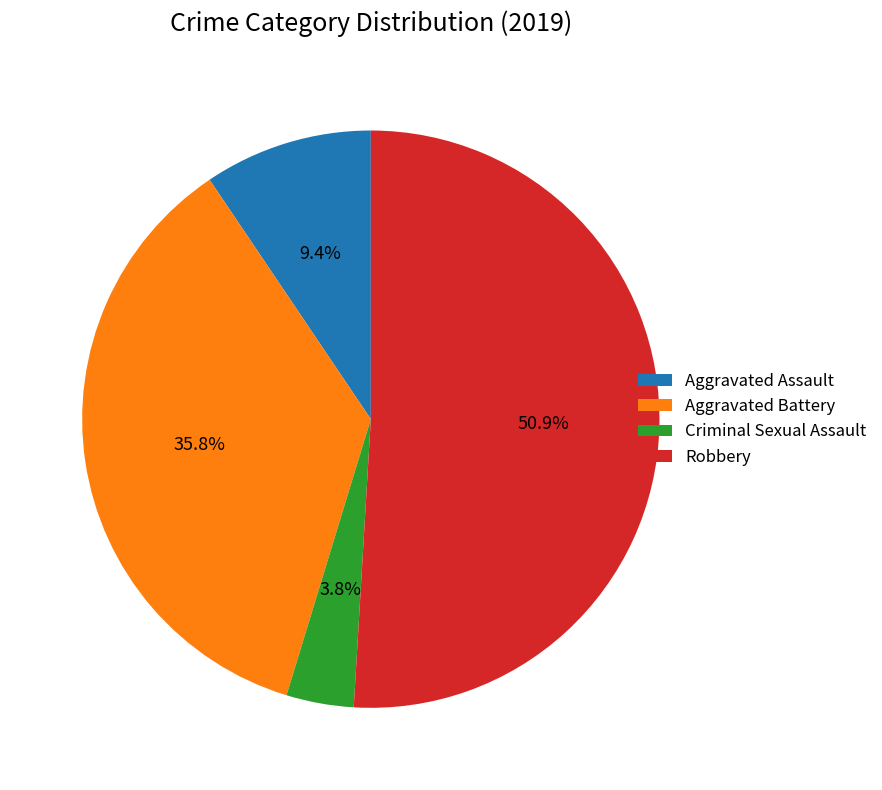

How many segments does this pie chart have?

4